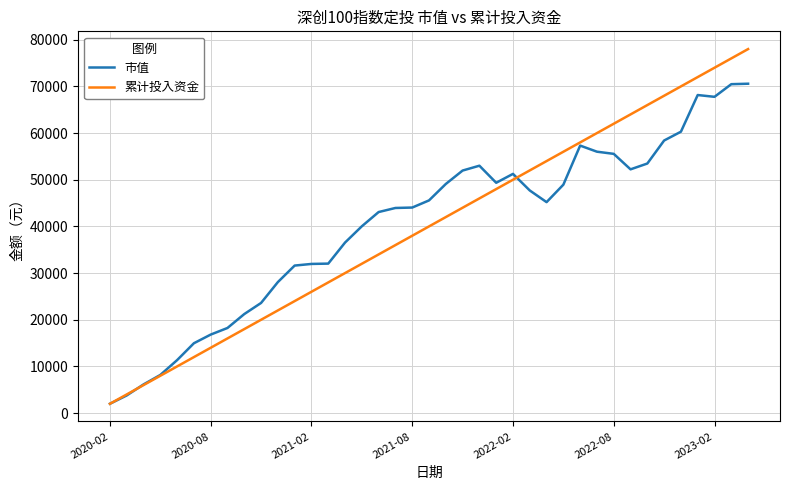

How many values in the 市值 series are below 45202?

19